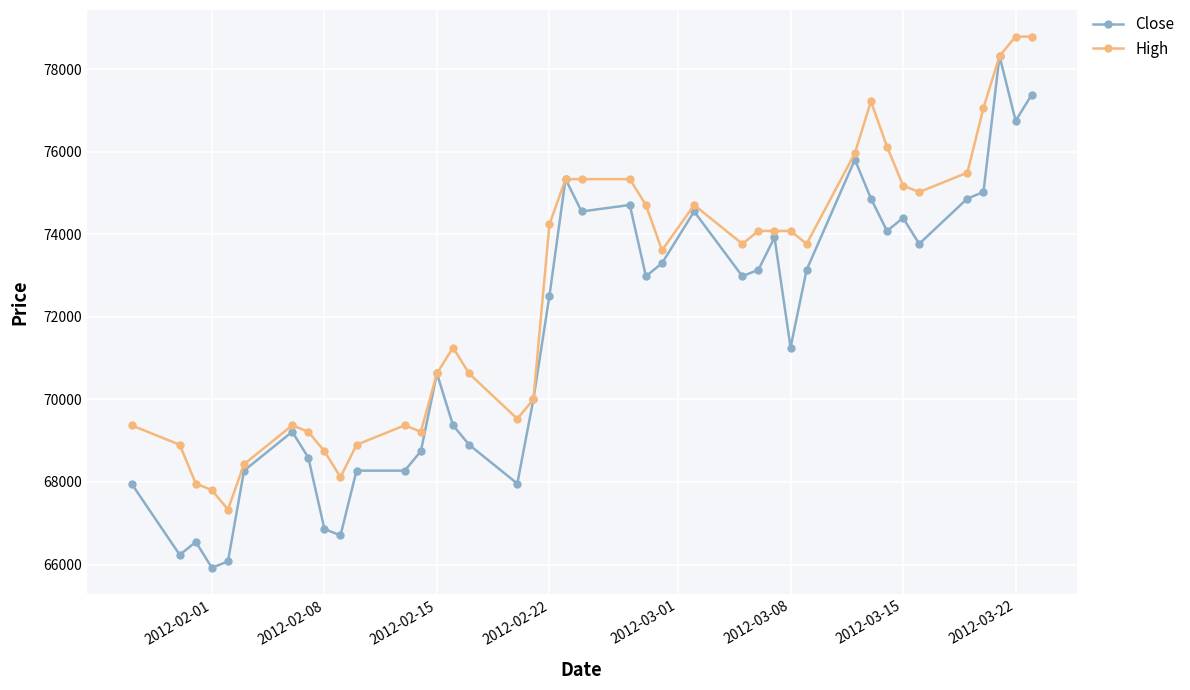

Which series has the widest spread of values?

Close